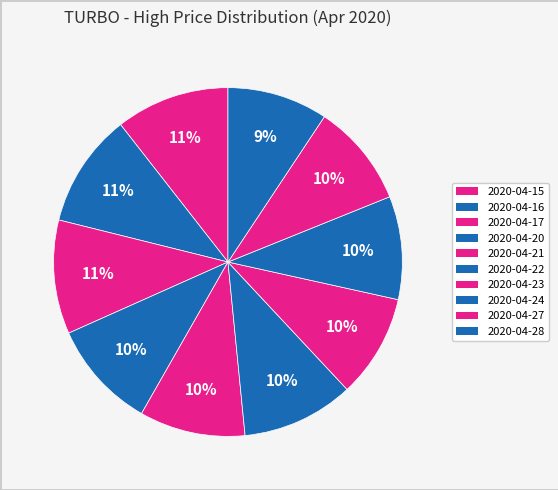

How many slices are in this pie chart?

10